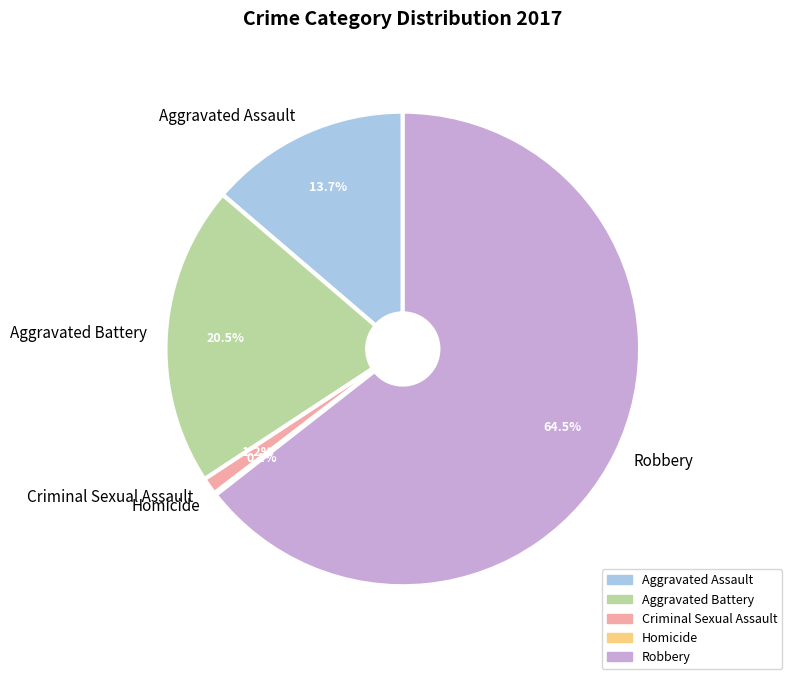

What percentage is NOT represented by Criminal Sexual Assault?

98.8%